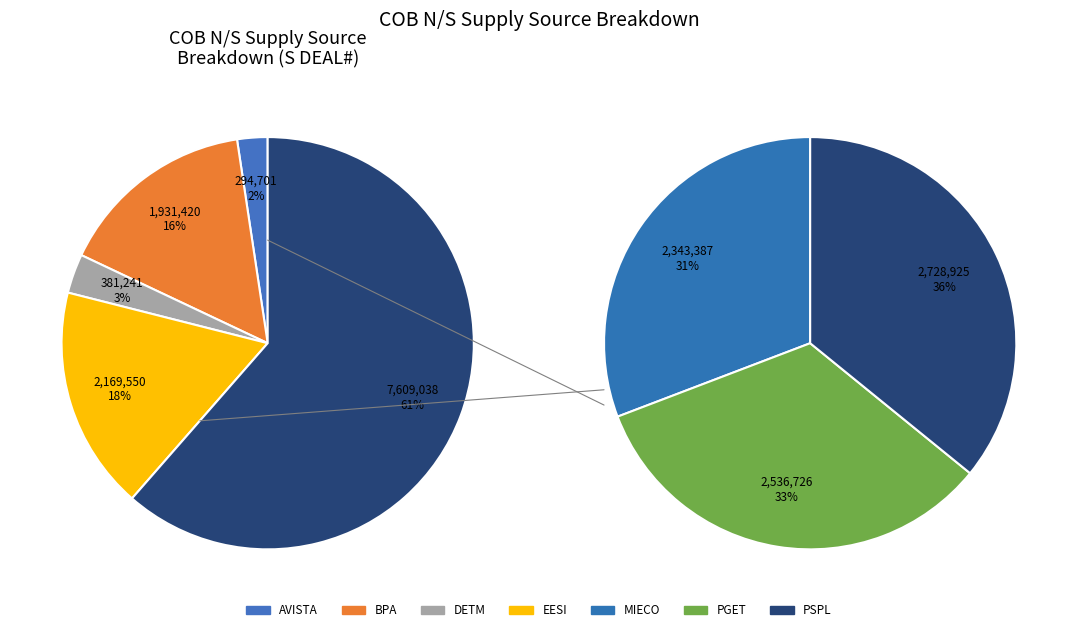

What is the total percentage of AVISTA and PSPL?

24.4%